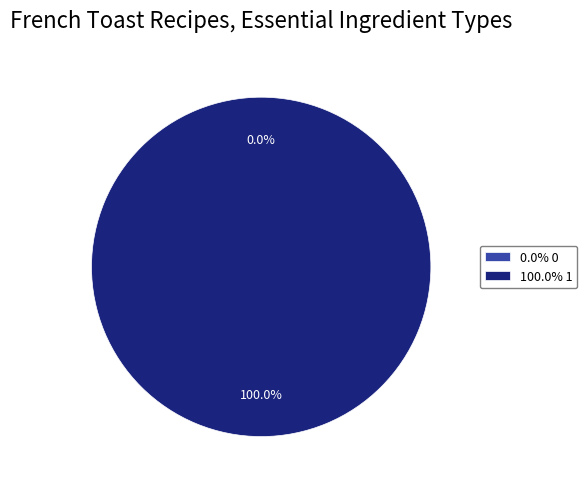

How many segments does this pie chart have?

2